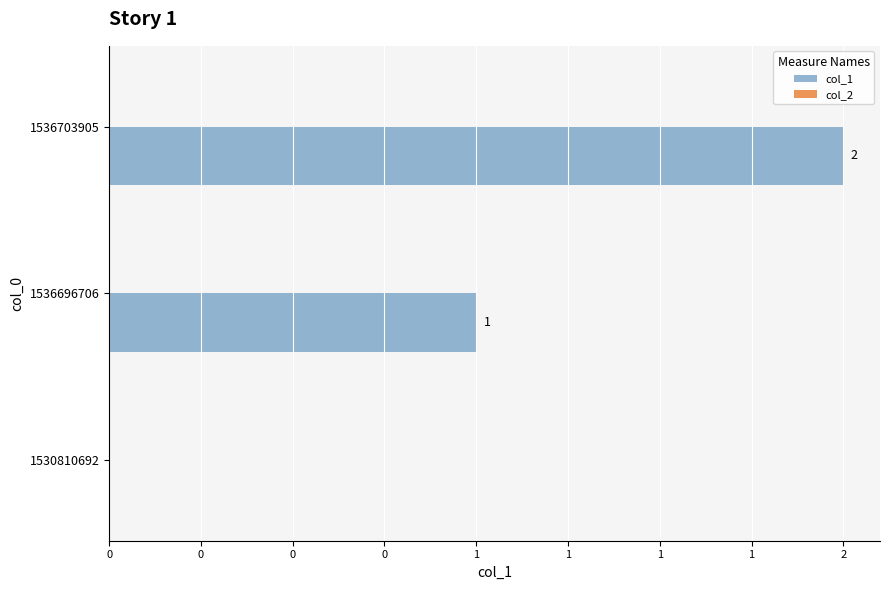

Are the bars horizontal?

Yes